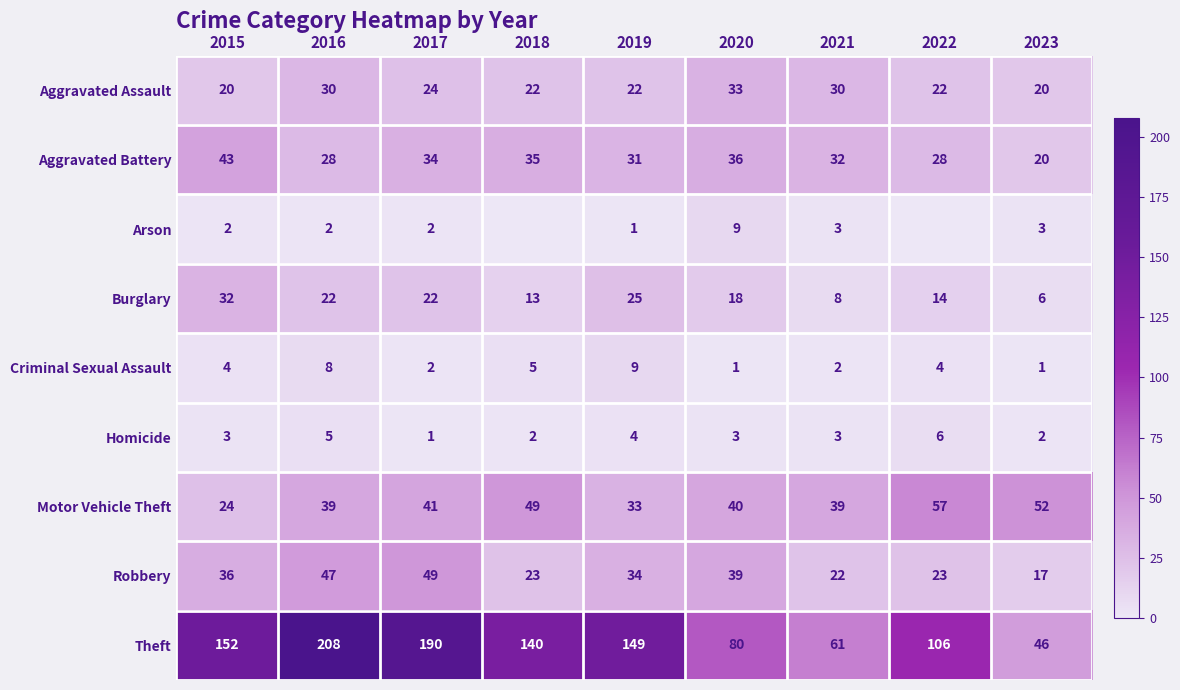

How many values in the Criminal Sexual Assault series are below 4?

4